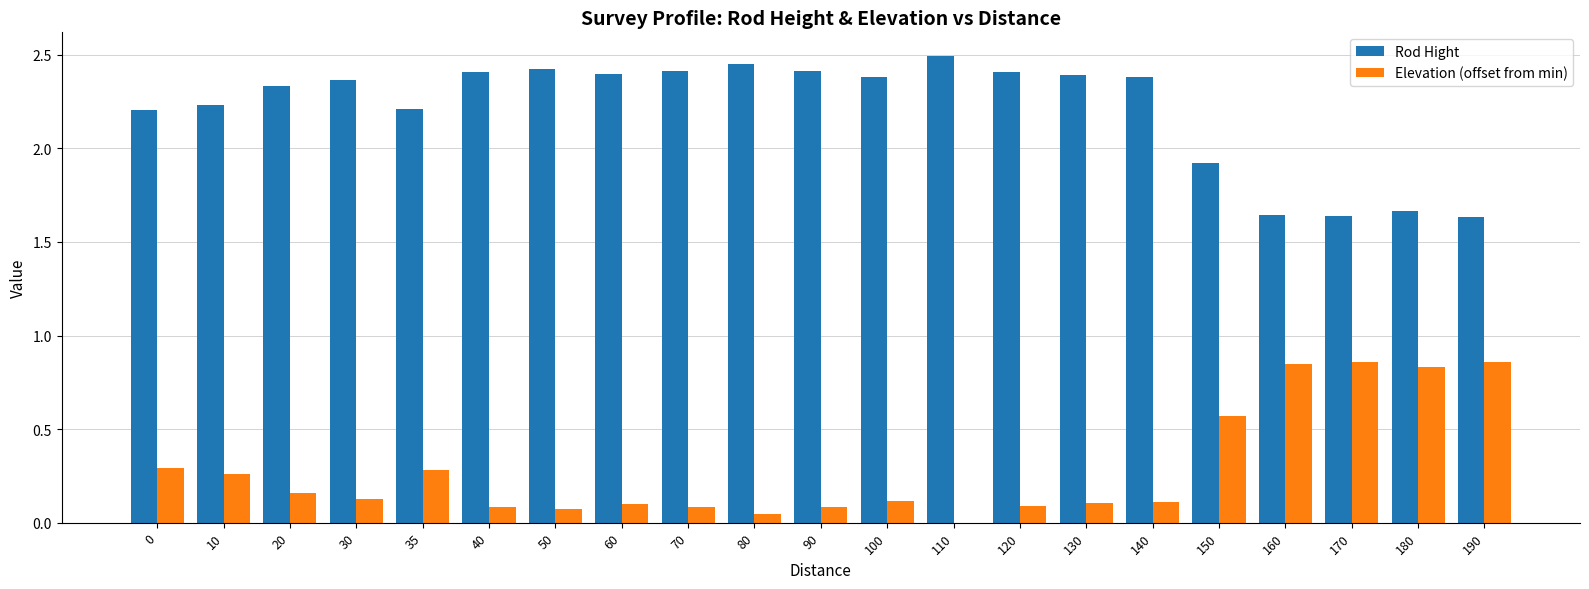

The value of Elevation (offset from min) at 80 is 0.0. True or false?

True